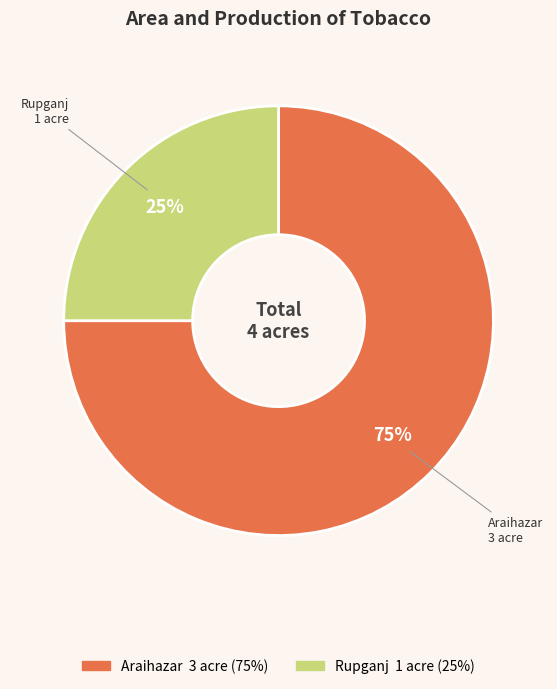

Count the number of slices in the pie.

2